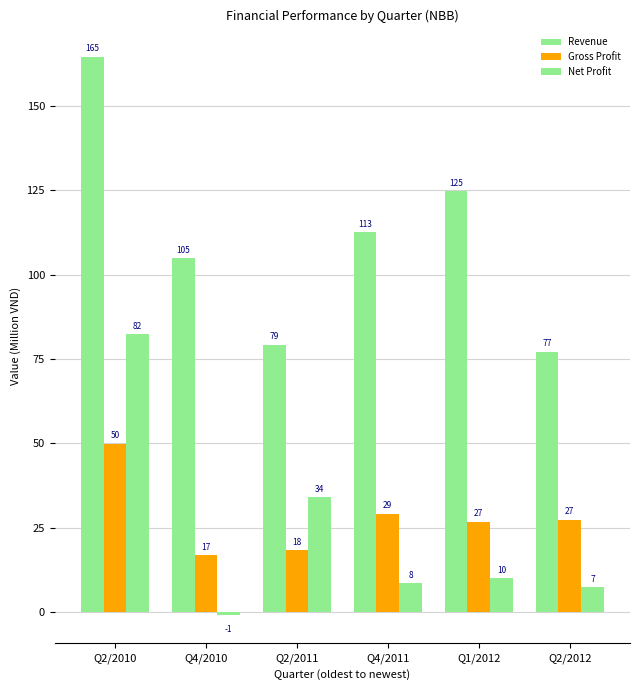

Which series has the largest total across all categories?

Revenue